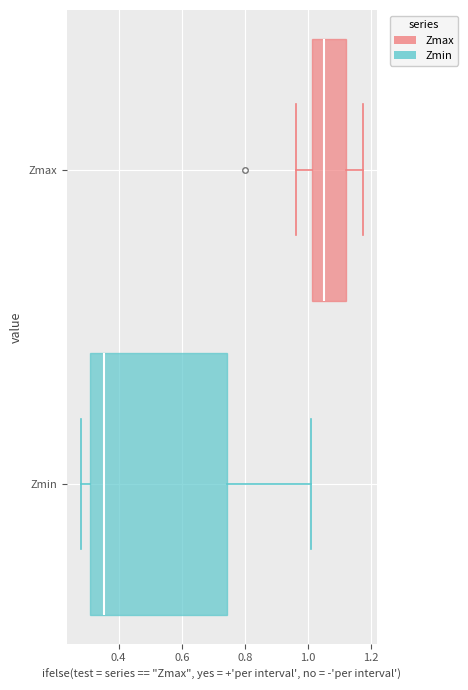

Reading bottom to top, transcribe this box plot: for each box, give where its median line is, the range the box spans, and where its two whiskers end, as read against the x-axis. The values are not printed on the chart, so give them approximately, as read against the axis.

Zmin: median 0.36, box 0.32 to 0.74, whiskers 0.28 to 1.00
Zmax: median 1.06, box 1.02 to 1.12, whiskers 0.96 to 1.18